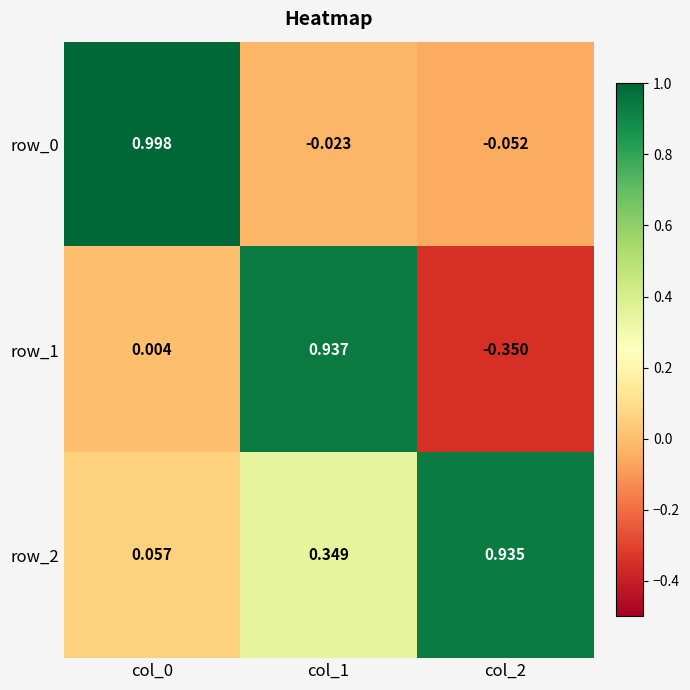

What is the total value across all series at col_0?

1.1